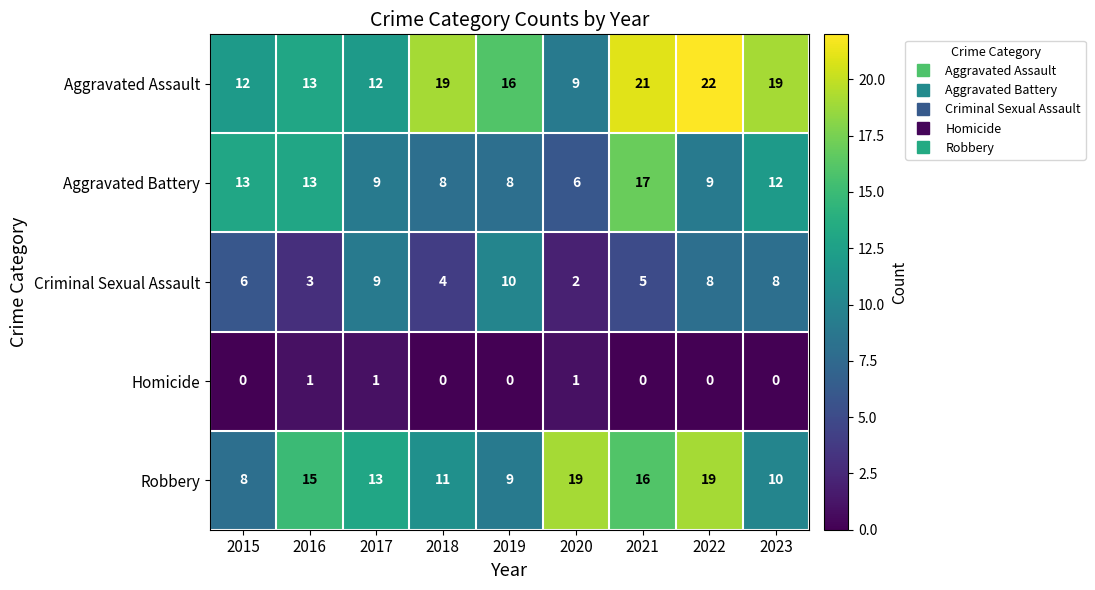

Which category has the highest value in the Criminal Sexual Assault series?

2019